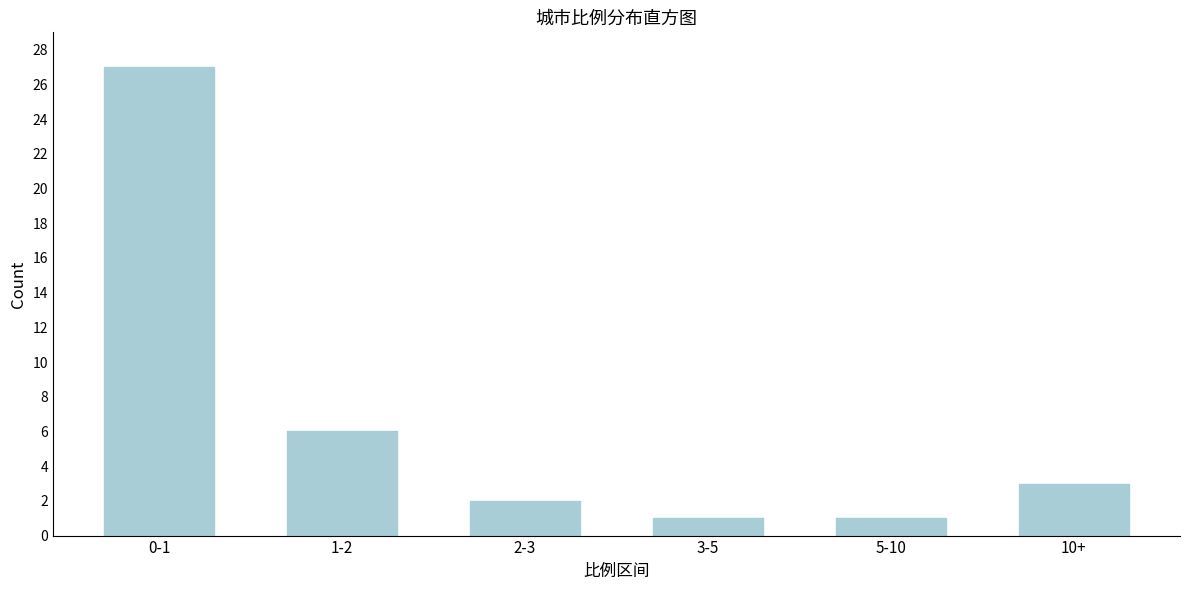

Reading right to left, what are all the values shown in this chart?

10+=3	5-10=1	3-5=1	2-3=2	1-2=6	0-1=27